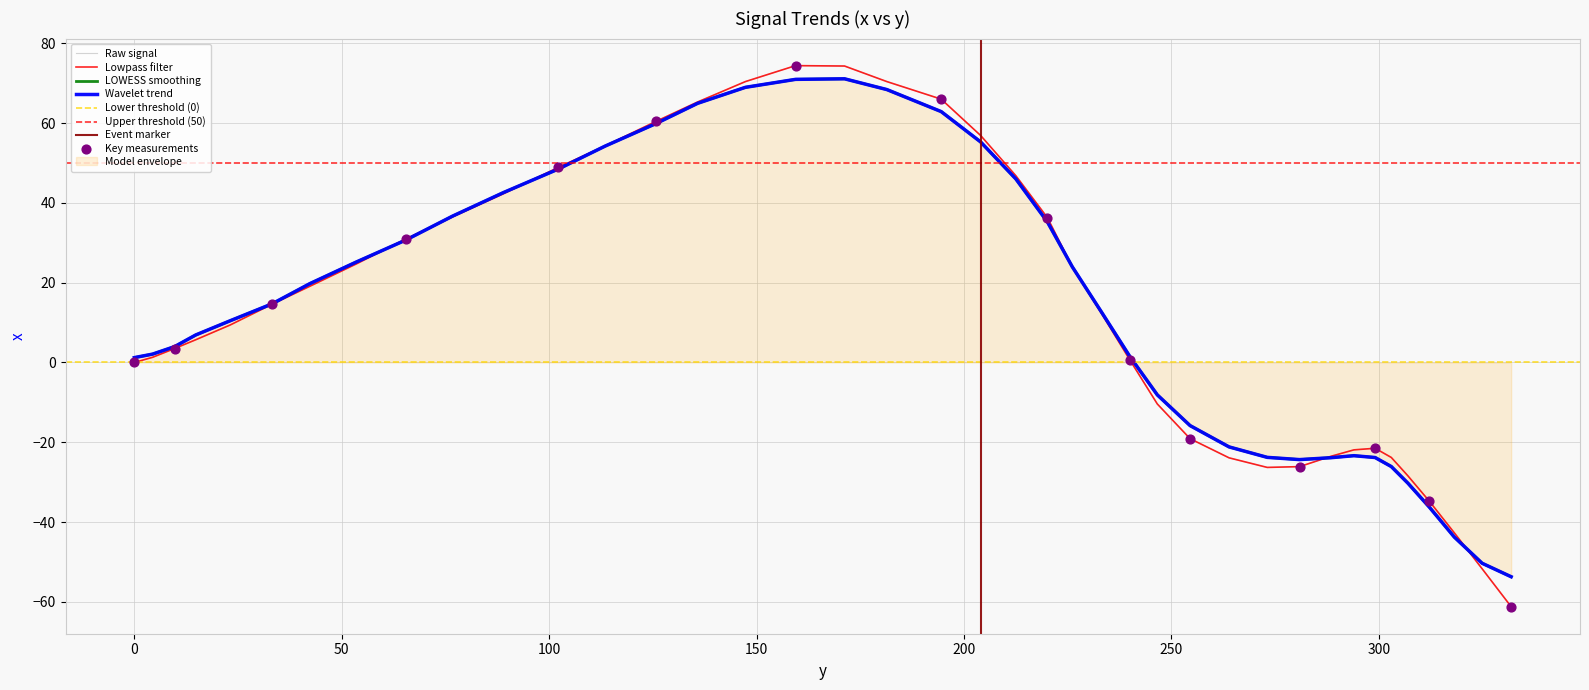

Which has a higher value, 212.5 or 263.9?

212.5